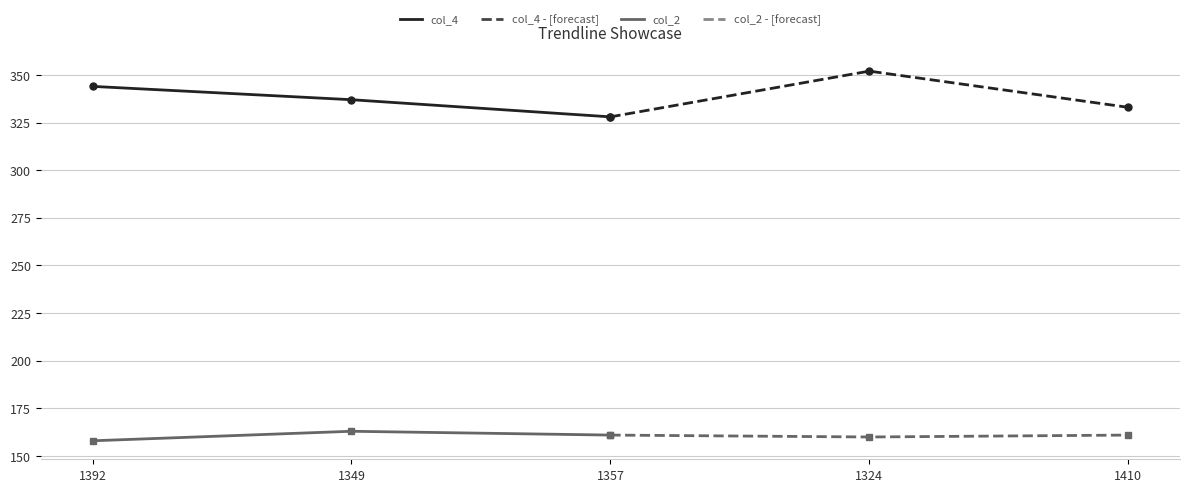

Is the value of col_4 at 1392 greater than the value of col_2 - [forecast] at 1349?

Yes